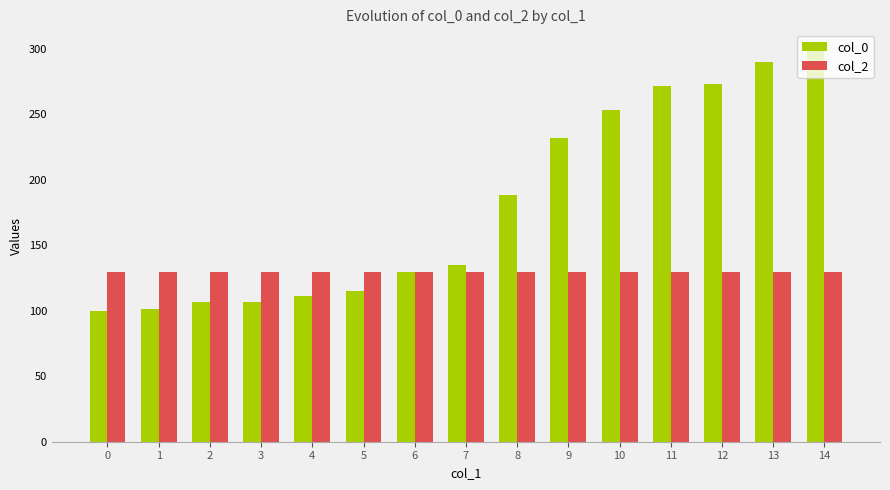

At which category is the sum across all series the highest?

14